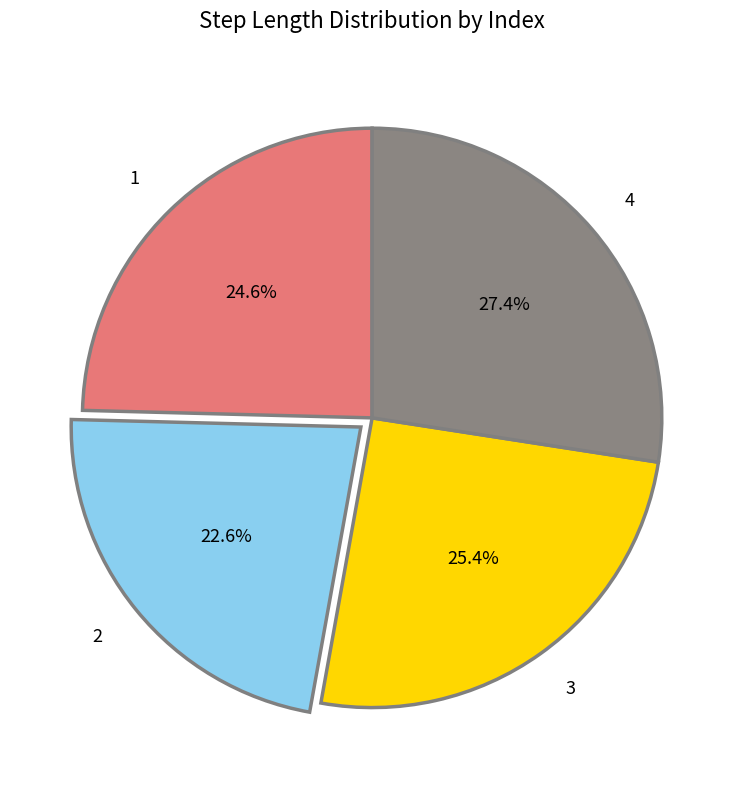

What percentage is NOT represented by 4?

72.6%